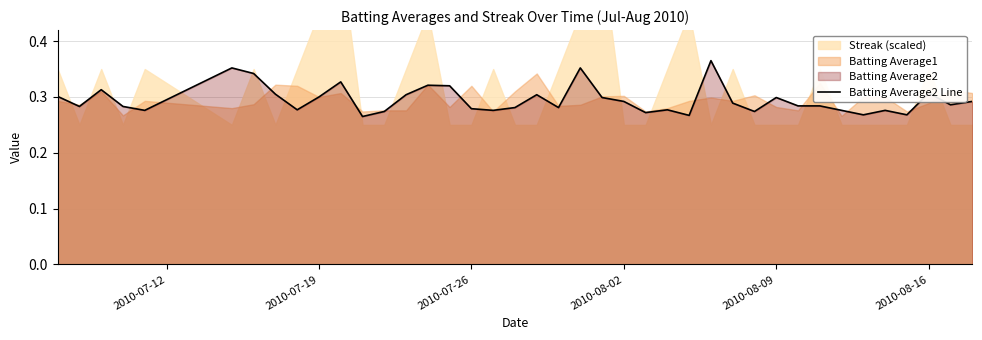

The value of Batting Average2 Line at 2010-07-19 is 0.3. True or false?

True